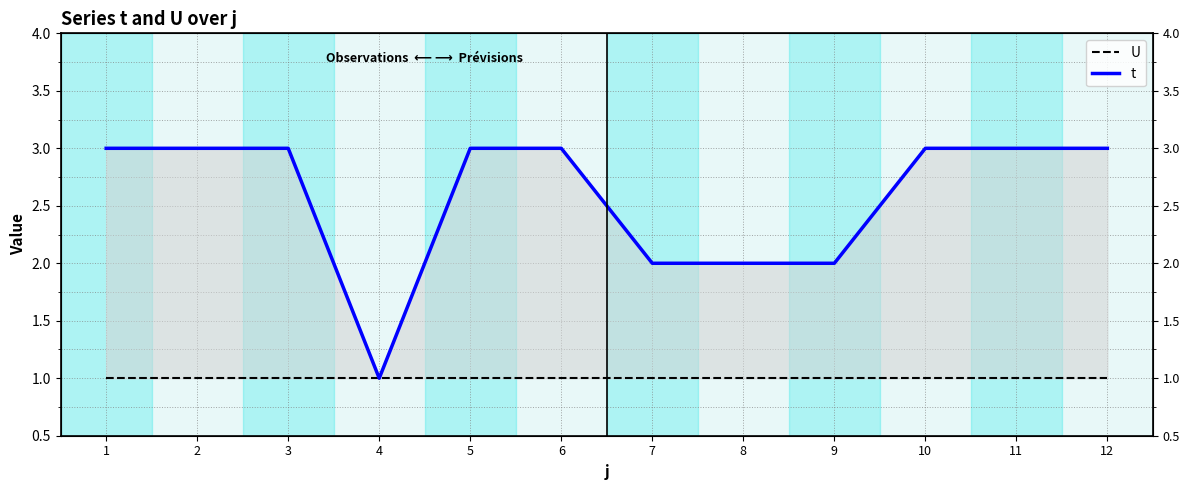

Which series has the largest total across all categories?

t